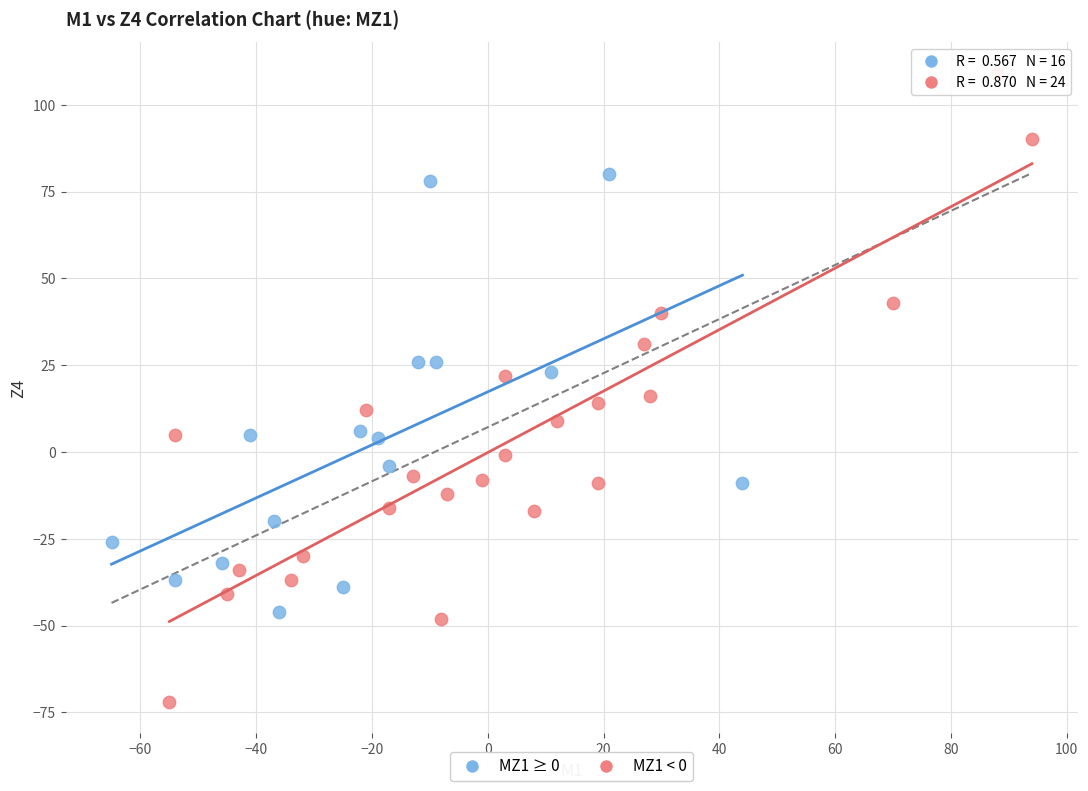

Which series contains the lowest Y value?

MZ1 < 0